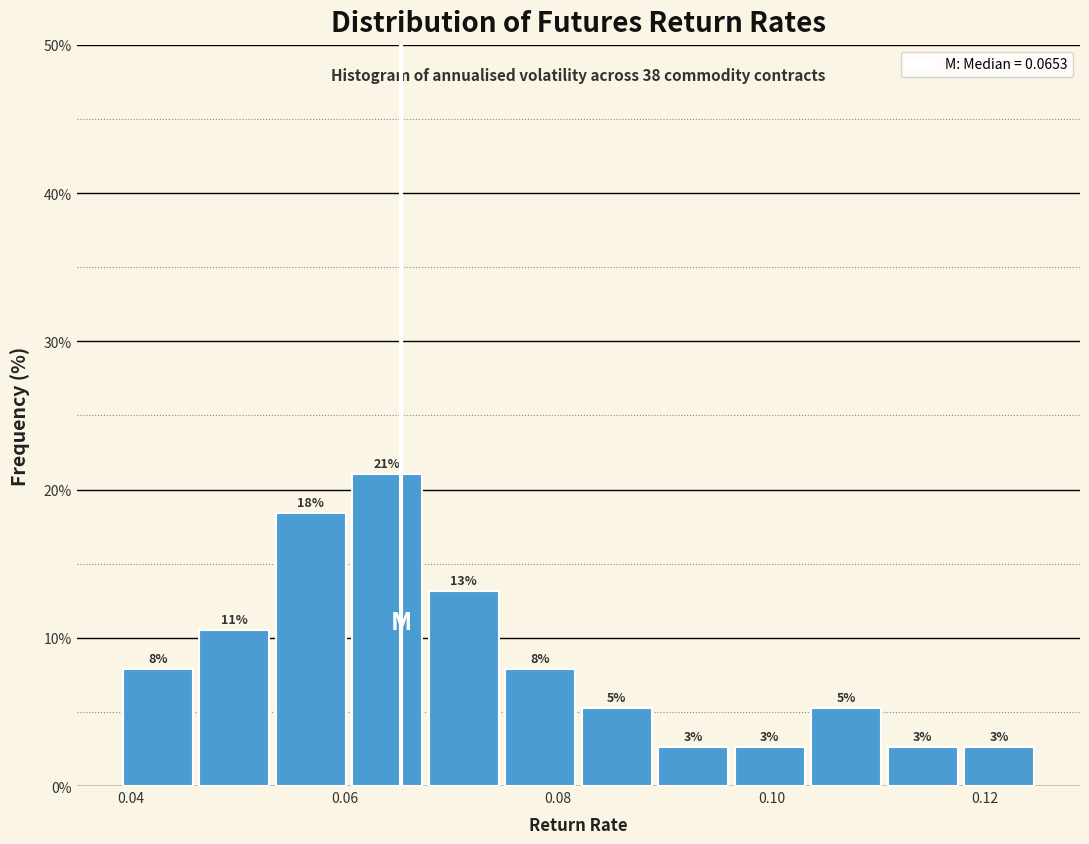

Around what value on the x-axis is the tallest bar? Give the approximate position of its centre, as read against the axis.

0.064